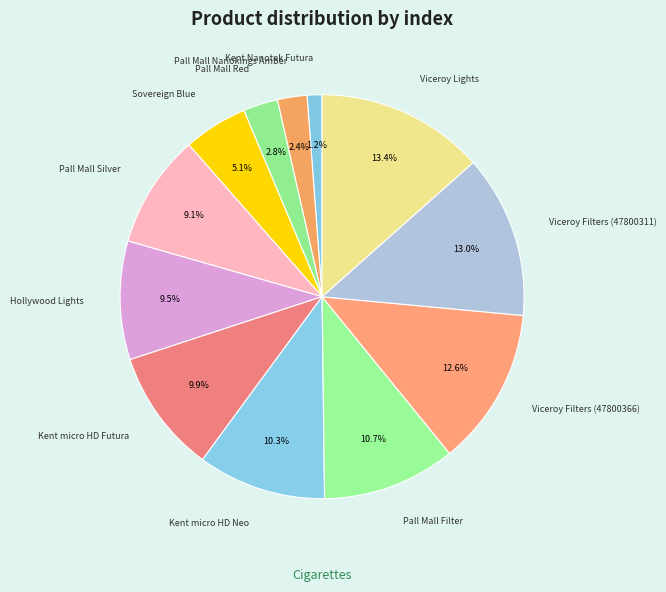

Is there a majority slice in this chart?

No